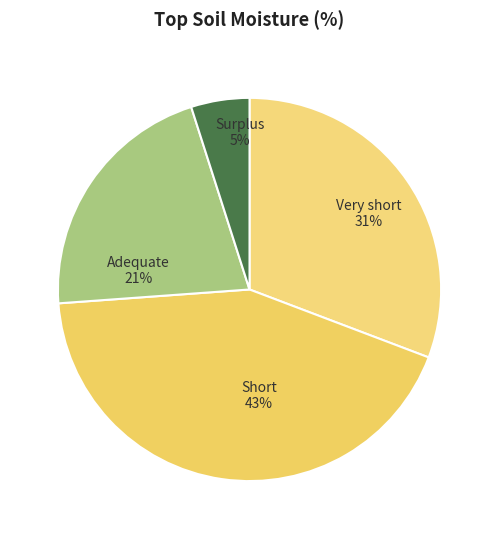

Do Very short and Short together represent more than half of the pie?

Yes